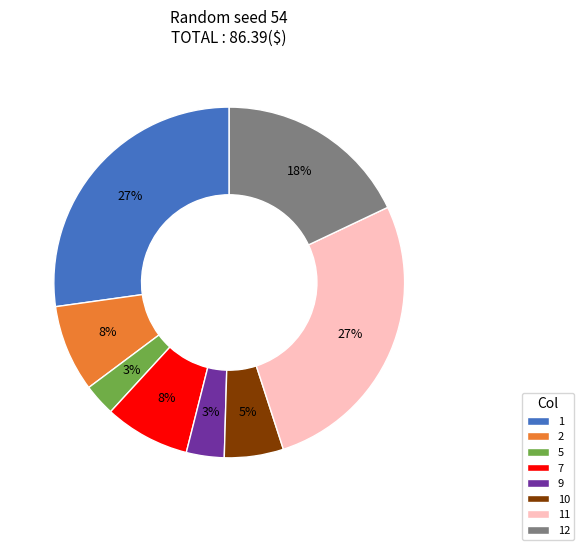

To the nearest percent, what is the combined percentage of 5 and 1?

30%